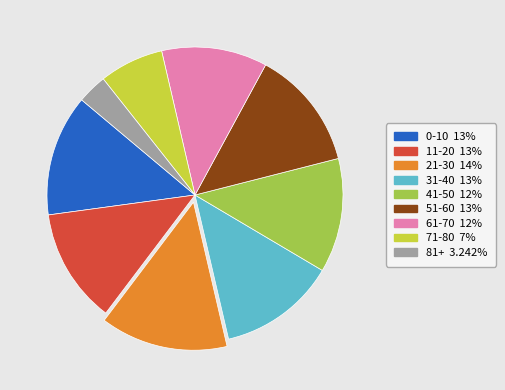

How many segments does this pie chart have?

9